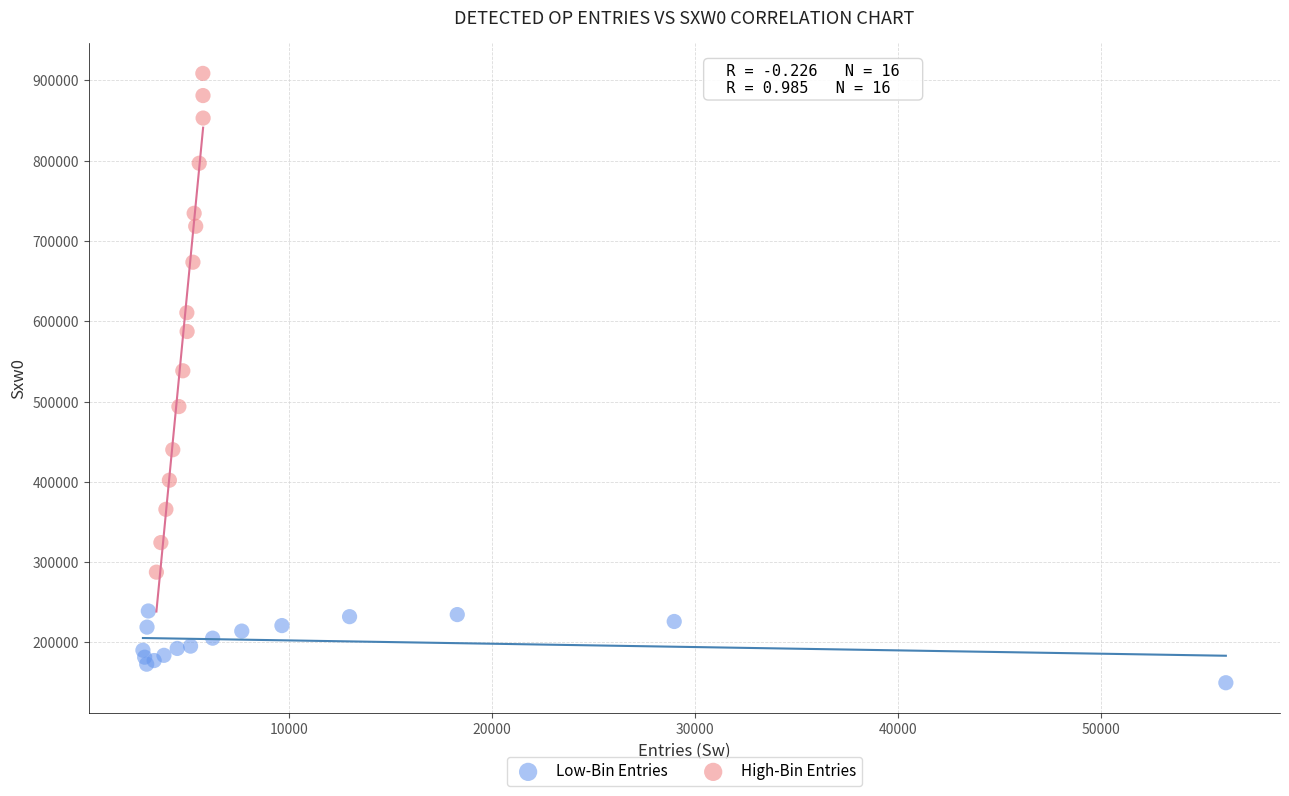

Which series has the largest Y range (max minus min)?

High-Bin Entries